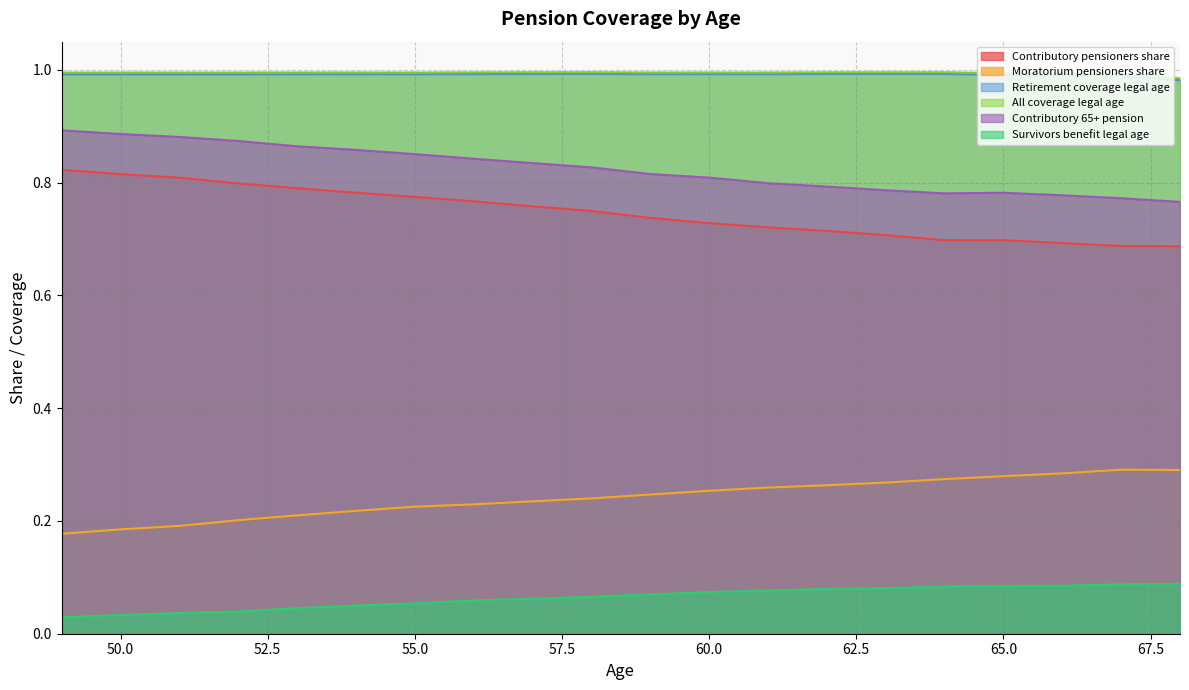

Which series changed the most between 57 and 61?

Contributory pensioners share